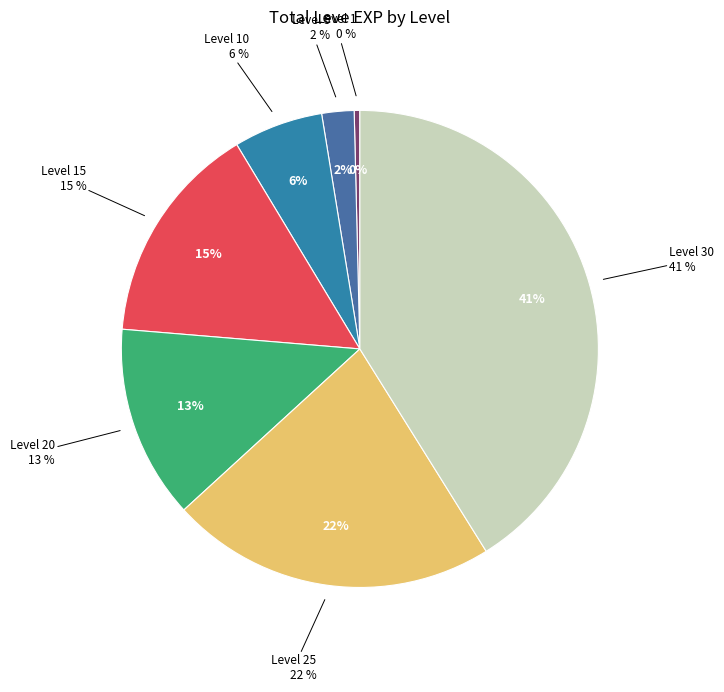

Is Level 30 the majority of the pie?

No